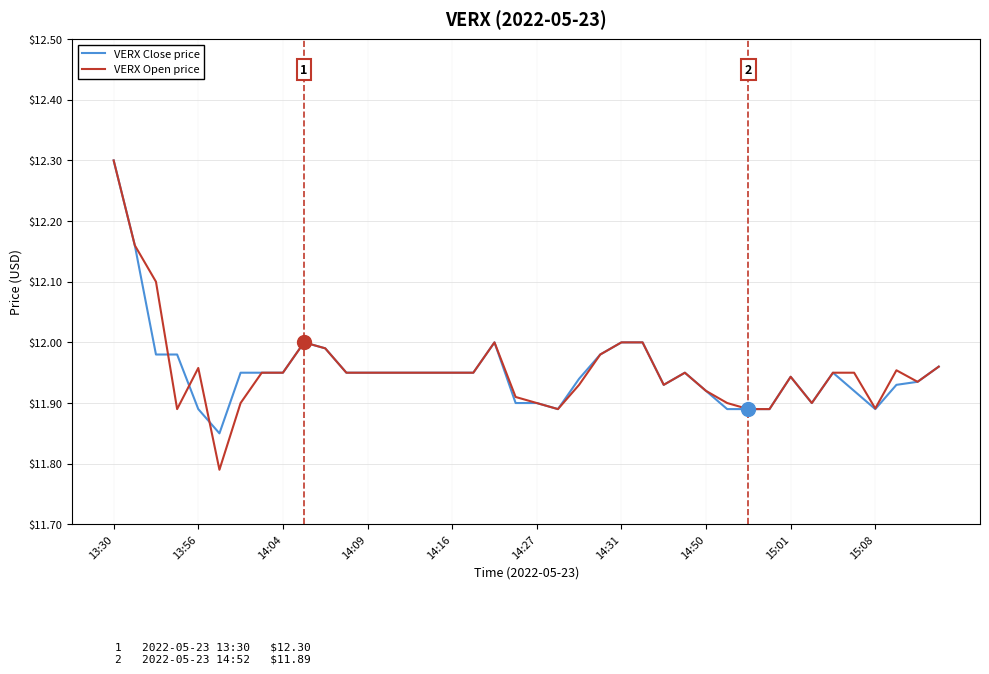

Which series has the largest range (max minus min)?

VERX Open price